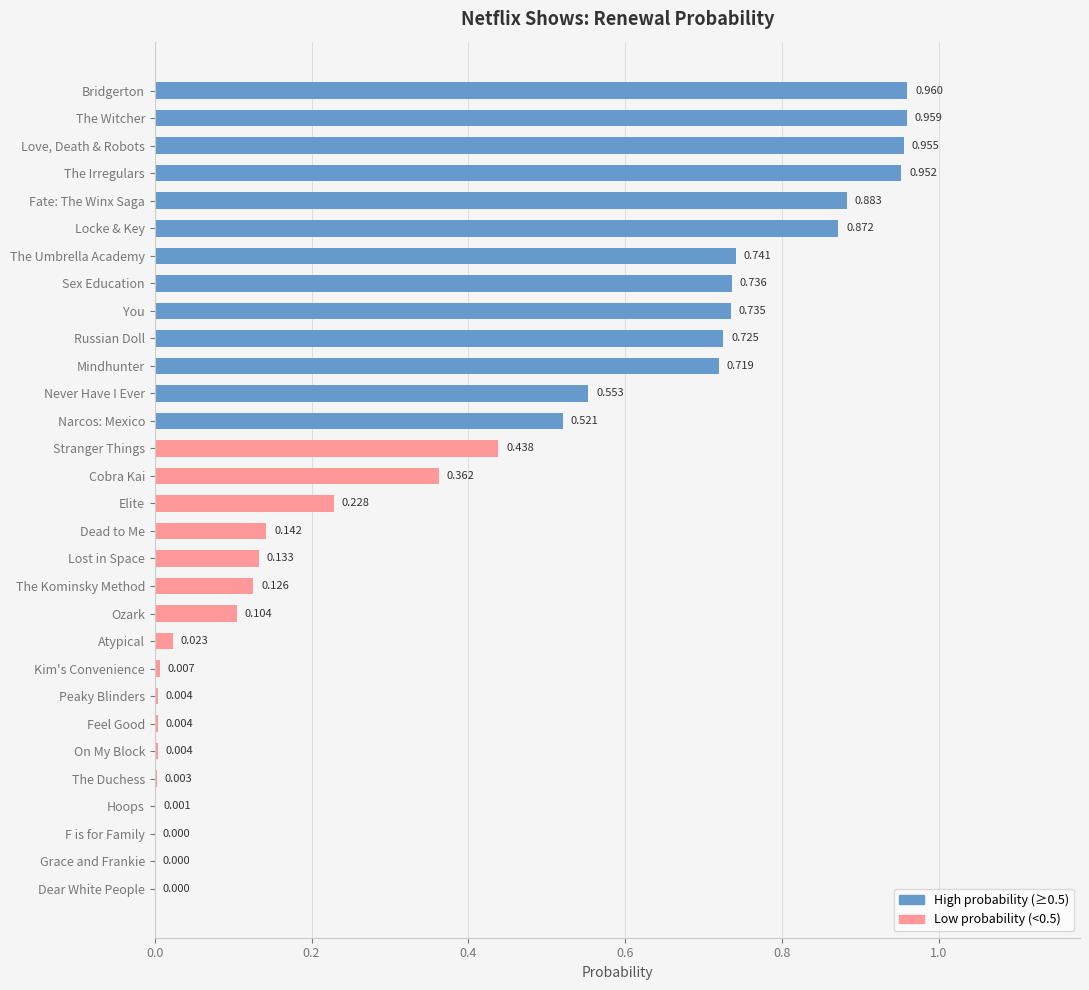

Which label corresponds to the largest value in the chart?

Bridgerton